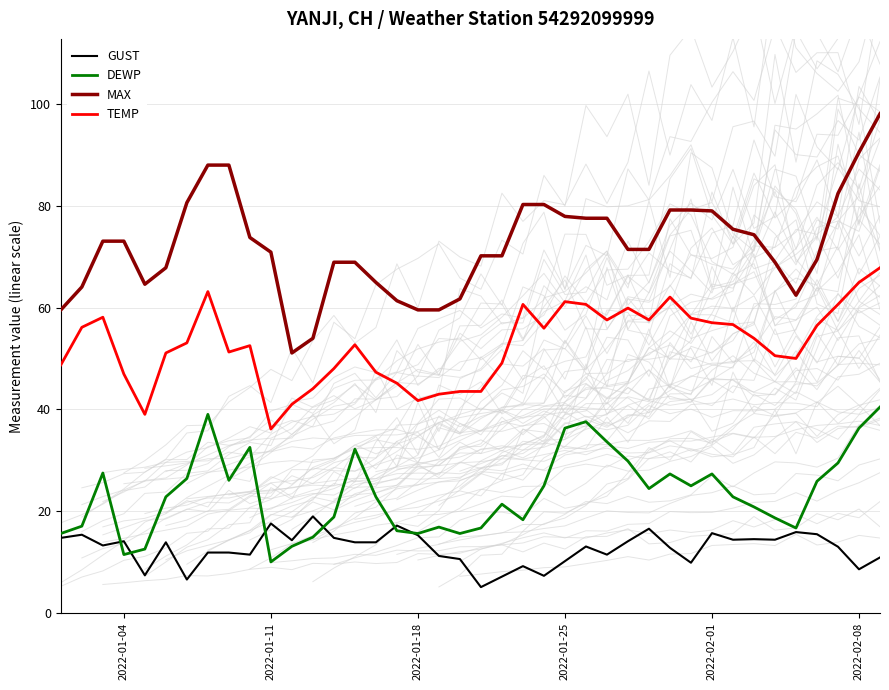

The value of TEMP at 2022-01-18 is 41.7. True or false?

True